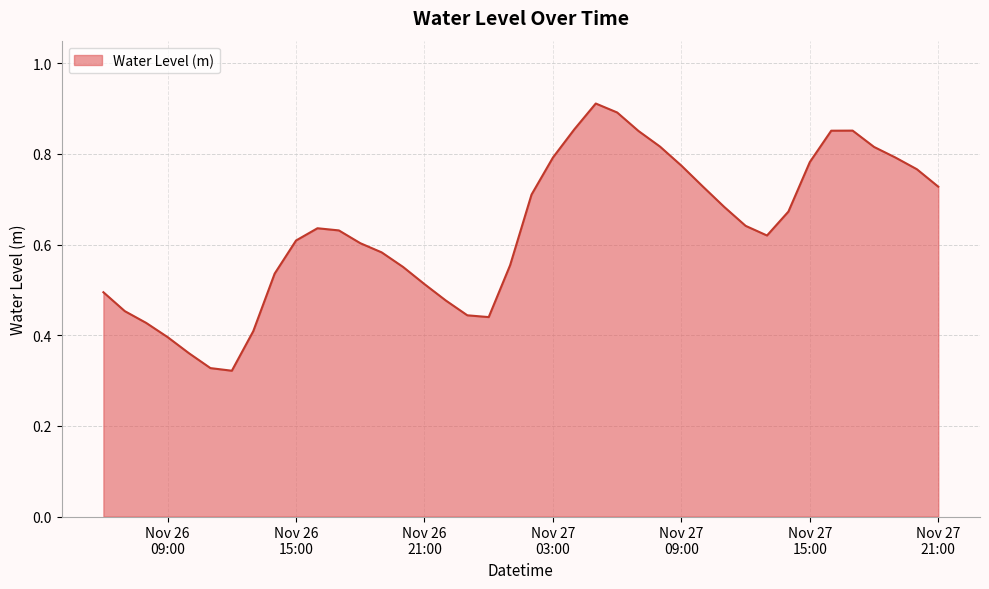

What is the sum of all values?

25.3